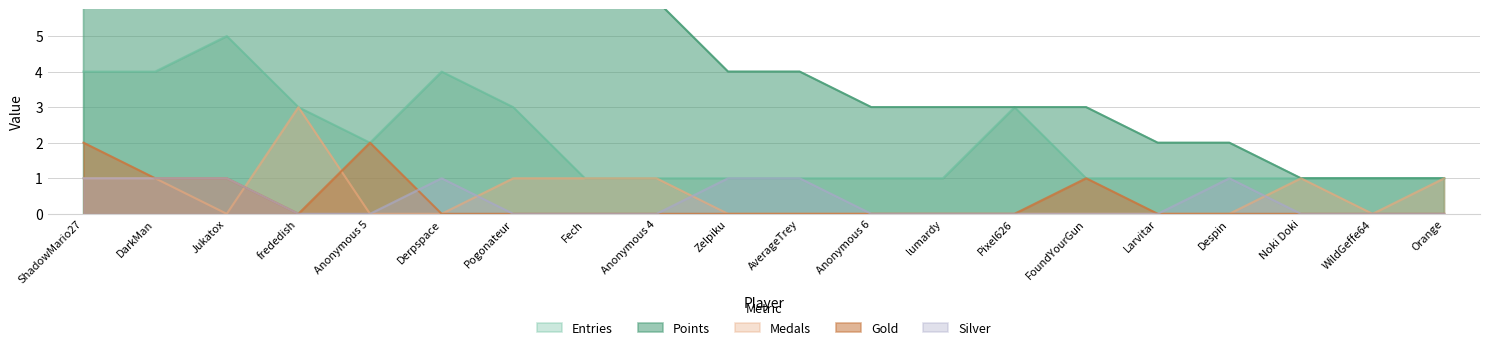

What is the sum of all Entries values?

40